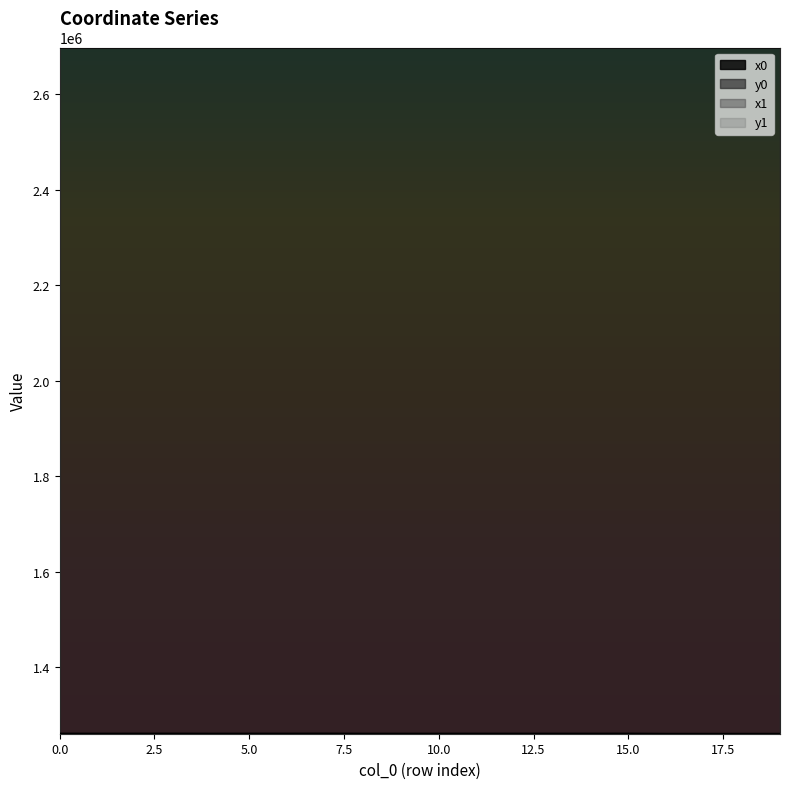

True or false: x0 and y0 intersect in this chart.

False